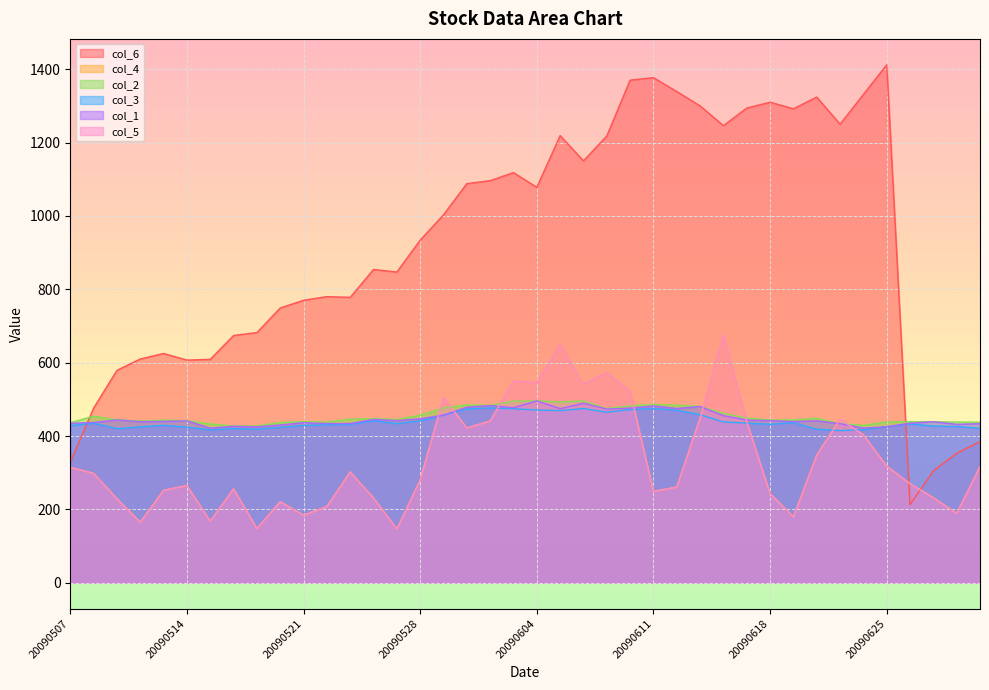

What is the value of the col_2 point at the 10th from the left?

436.6